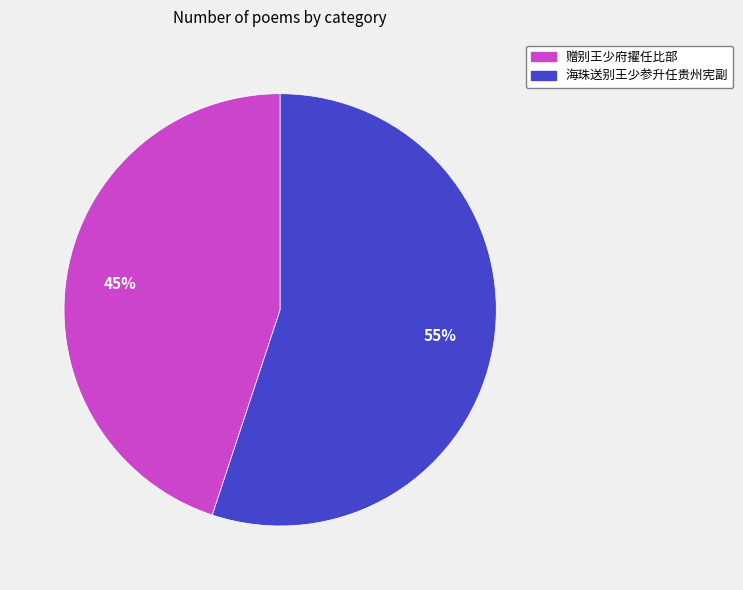

Does 海珠送别王少参升任贵州宪副 account for over 50% of the chart?

Yes